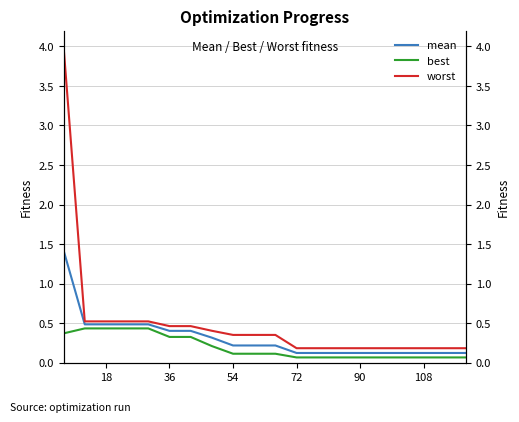

True or false: mean has a value of 0.2 at 108.

False